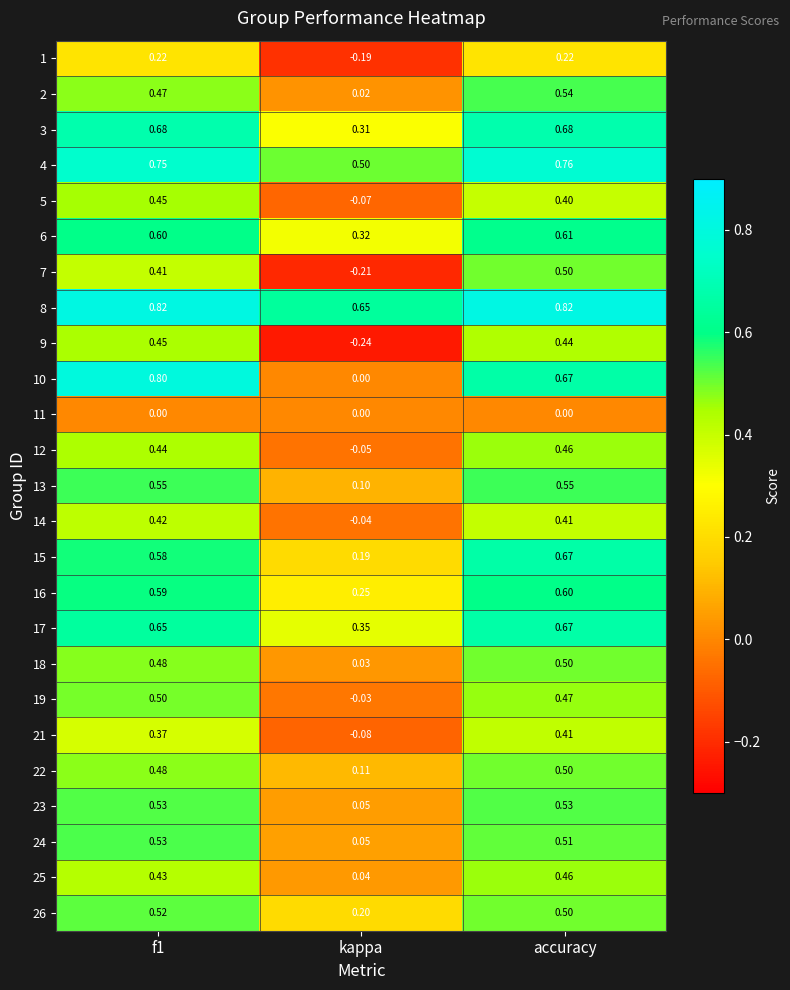

At which label is 9 closest to 0?

kappa